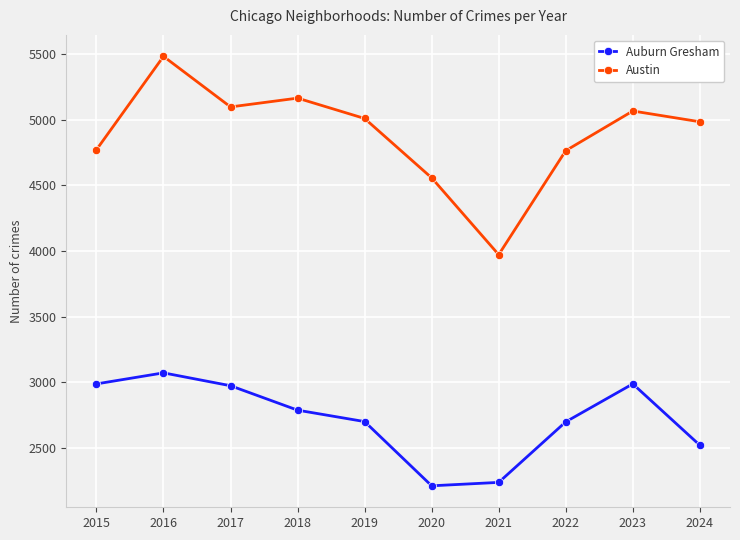

At which category does Austin reach its first local valley?

2017